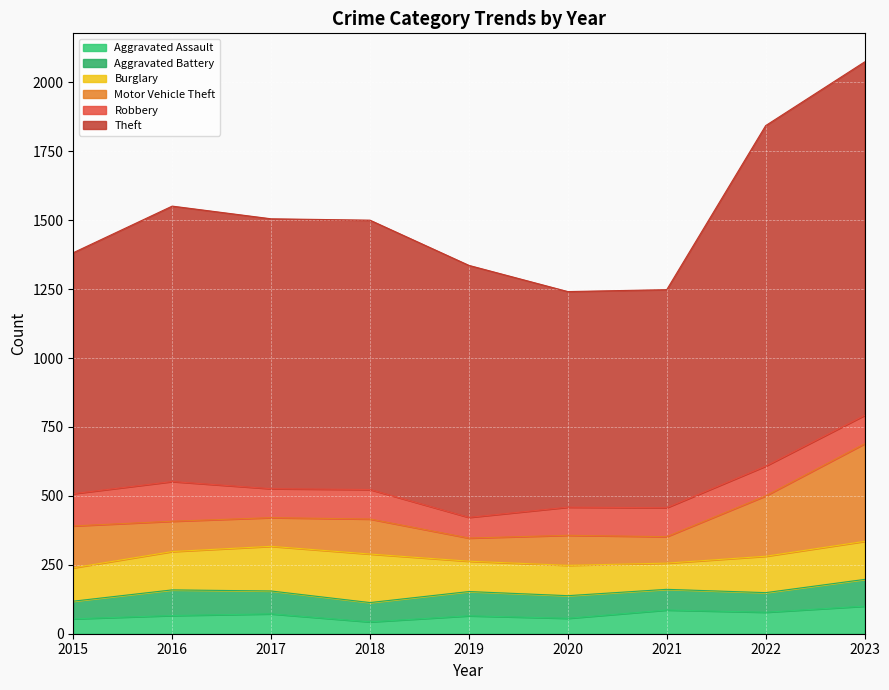

Reading left to right, transcribe all the data shown in this chart.

Aggravated Assault: 54	66	72	43	65	56	86	78	100
Aggravated Battery: 64	93	83	70	88	82	75	71	97
Burglary: 121	139	162	176	110	110	95	132	138
Motor Vehicle Theft: 152	110	104	127	84	109	96	219	354
Robbery: 117	144	105	107	75	102	105	108	103
Theft: 874	999	979	977	914	782	791	1235	1282